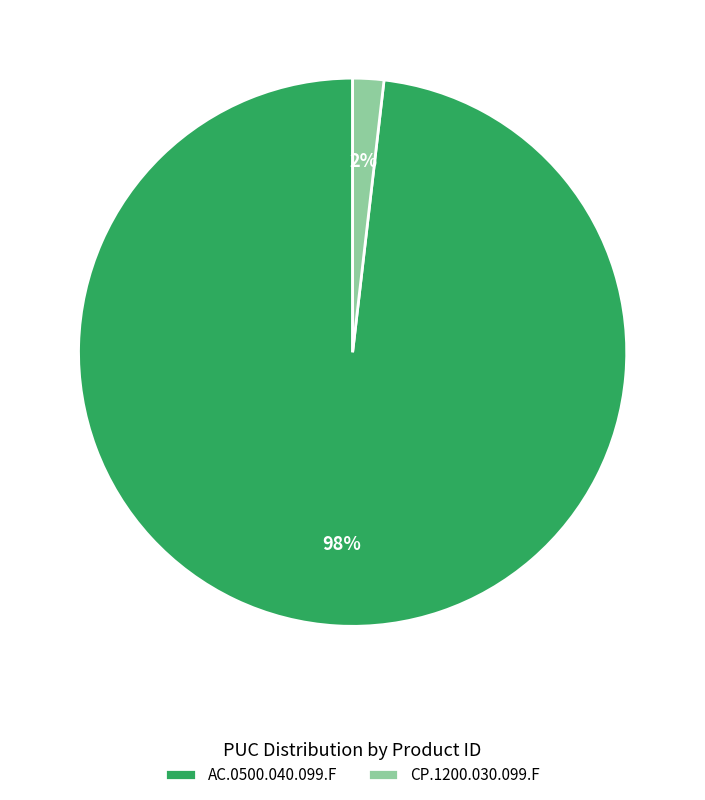

To the nearest percent, what is the average slice percentage?

50%